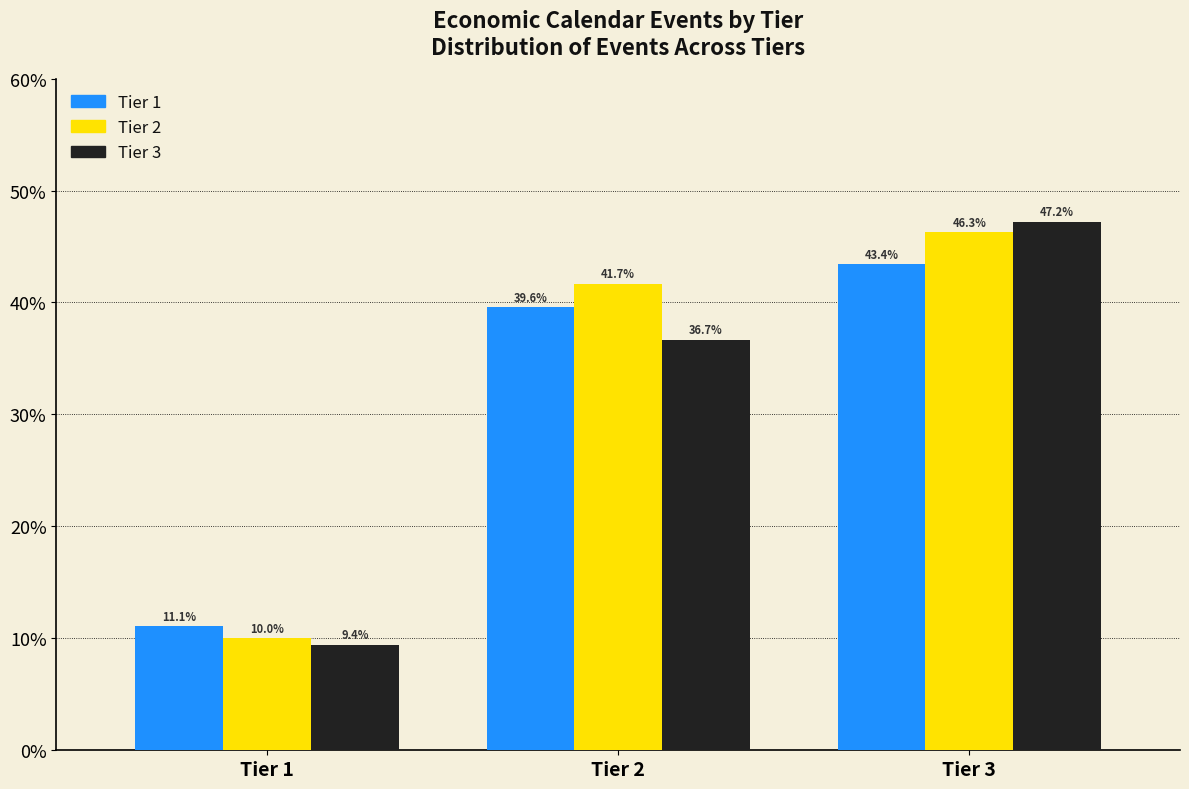

Reading right to left, list all the values displayed in this chart.

Tier 1: Tier 3=43.4	Tier 2=39.6	Tier 1=11.1
Tier 2: Tier 3=46.3	Tier 2=41.7	Tier 1=10.0
Tier 3: Tier 3=47.2	Tier 2=36.7	Tier 1=9.4